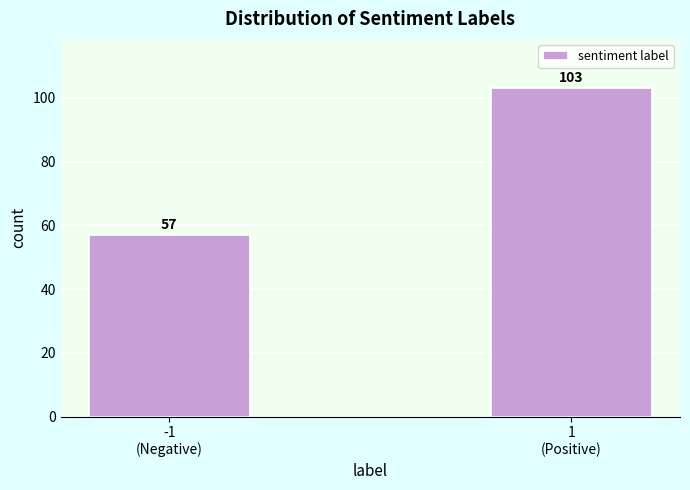

Reading left to right, what are all the values shown in this chart?

57	103